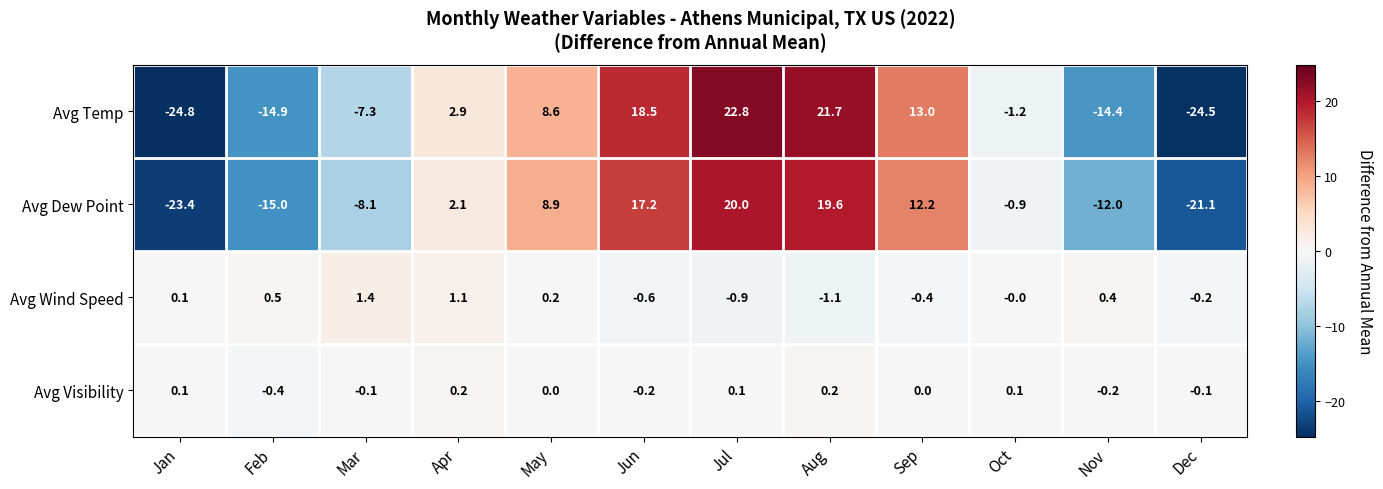

List the series in order of their peak value, lowest first.

Avg Visibility, Avg Wind Speed, Avg Dew Point, Avg Temp